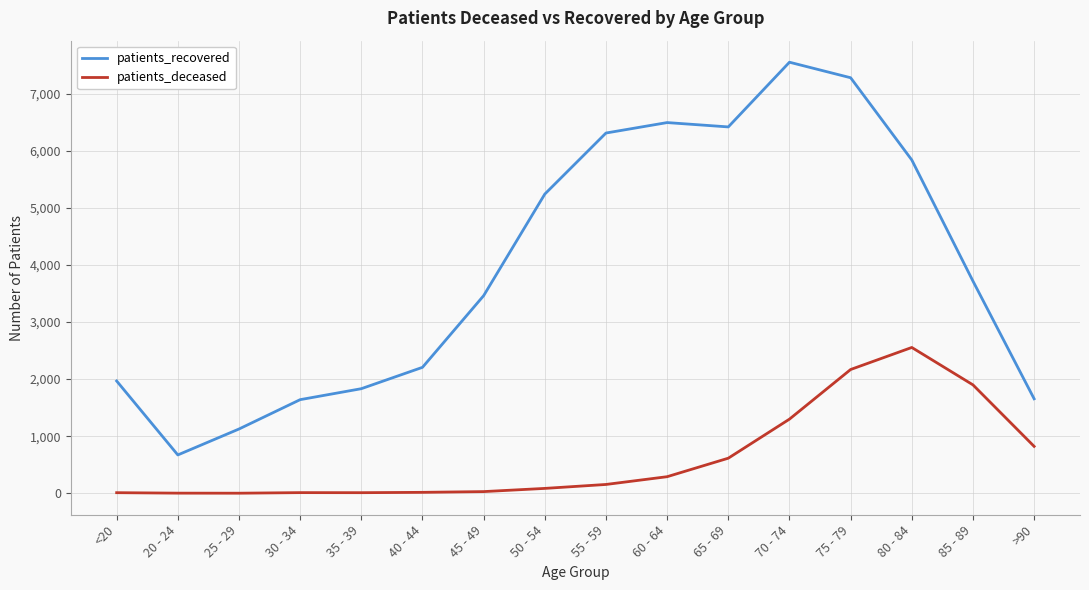

True or false: patients_deceased and patients_recovered cross at least once.

False